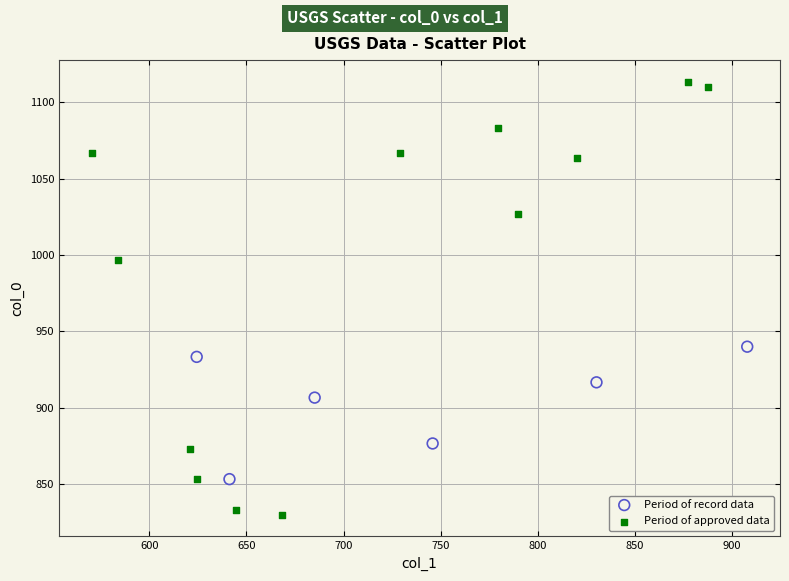

Which series has the largest Y range (max minus min)?

Period of approved data